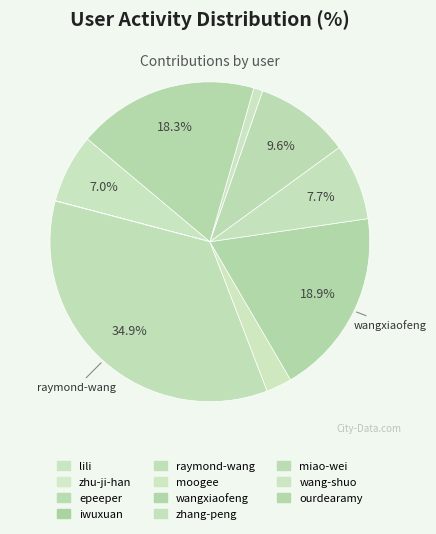

To the nearest percent, what is the difference between the largest and smallest slice percentages?

35%